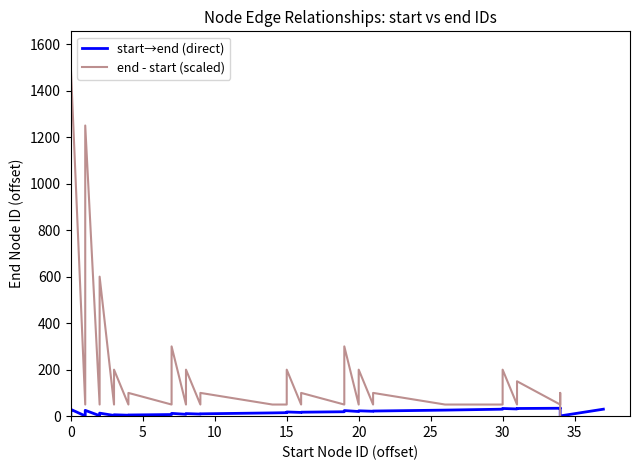

What is the average value of the end - start (scaled) series?

205